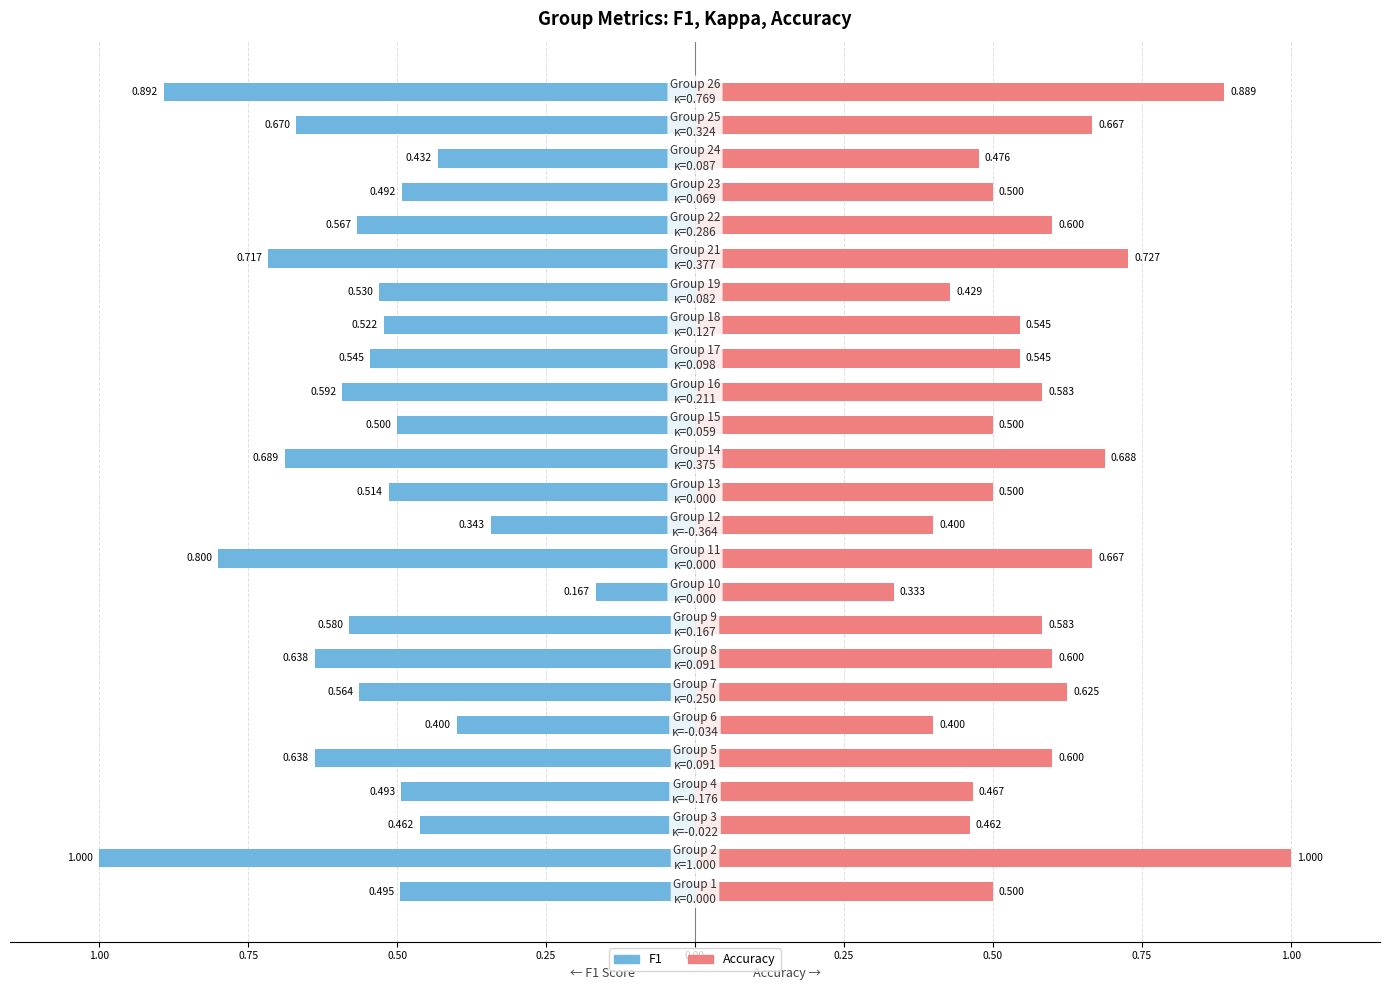

Reading left to right, extract all data points from this chart.

f1: 0.5	1.0	0.5	0.5	0.6	0.4	0.6	0.6	0.6	0.2	0.8	0.3	0.5	0.7	0.5	0.6	0.5	0.5	0.5	0.7	0.6	0.5	0.4	0.7	0.9
kappa: 0.0	1.0	-0.0	-0.2	0.1	-0.0	0.2	0.1	0.2	0.0	0.0	-0.4	0.0	0.4	0.1	0.2	0.1	0.1	0.1	0.4	0.3	0.1	0.1	0.3	0.8
accuracy: 0.5	1.0	0.5	0.5	0.6	0.4	0.6	0.6	0.6	0.3	0.7	0.4	0.5	0.7	0.5	0.6	0.5	0.5	0.4	0.7	0.6	0.5	0.5	0.7	0.9